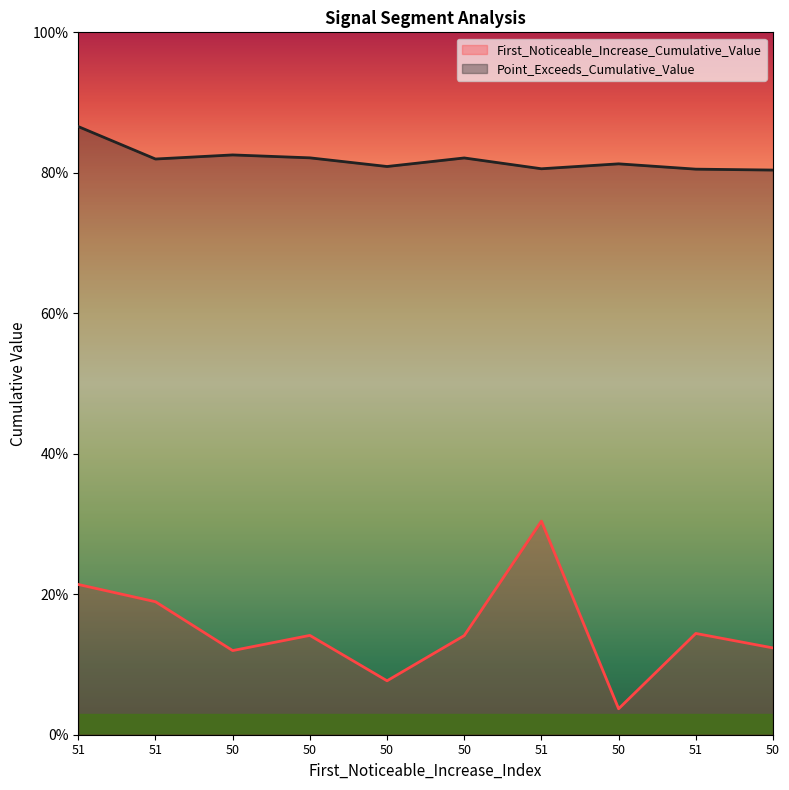

Reading left to right, what are all the values shown in this chart?

First_Noticeable_Increase_Cumulative_Value: 0.2	0.2	0.1	0.1	0.1	0.1	0.3	0.0	0.1	0.1
Point_Exceeds_Cumulative_Value: 0.9	0.8	0.8	0.8	0.8	0.8	0.8	0.8	0.8	0.8